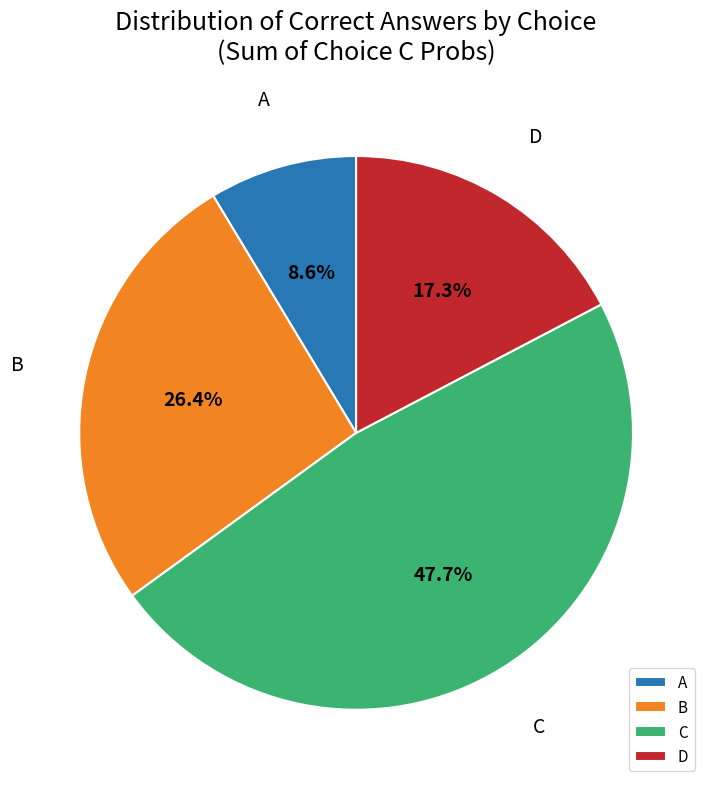

Which has a higher value, C or D?

C